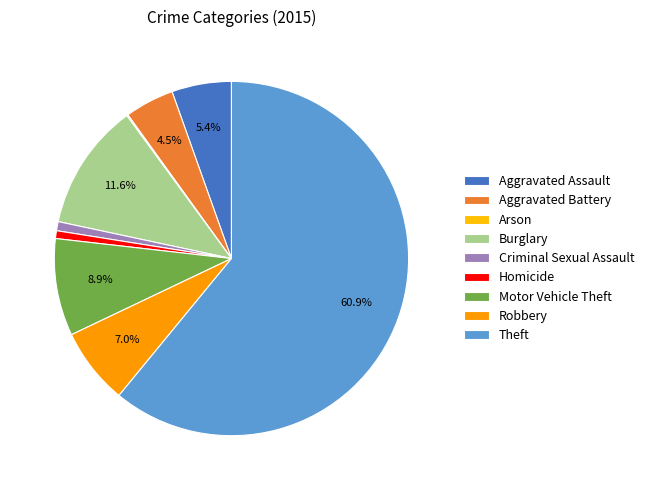

To the nearest percent, what is the difference between the Aggravated Battery and Burglary slice percentages?

7%